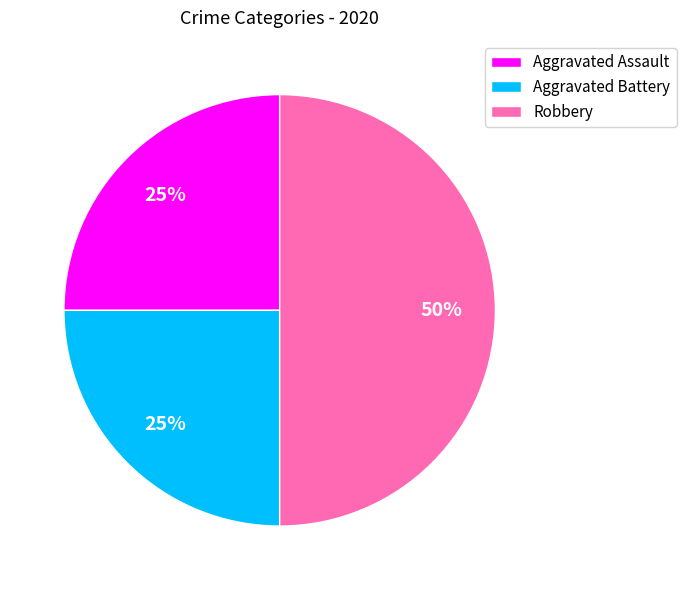

To the nearest percent, what portion does Robbery represent?

50%